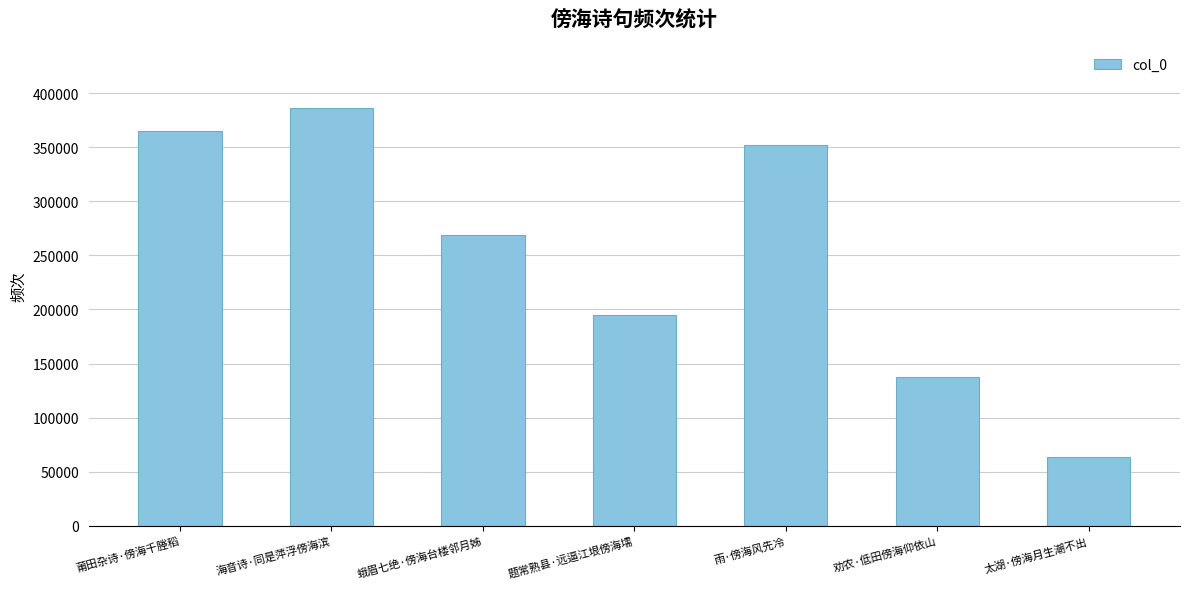

List the labels in order of value, smallest first.

太湖·傍海月生潮不出, 劝农·低田傍海仰依山, 题常熟县·远逼江垠傍海壖, 蛾眉七绝·傍海台楼邻月姊, 雨·傍海风先冷, 莆田杂诗·傍海千塍稻, 海音诗·同是萍浮傍海滨